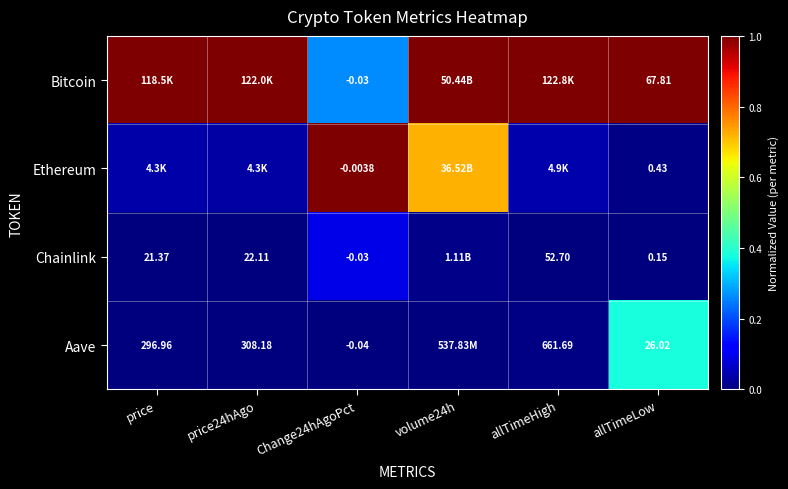

At volume24h, list the series in order from largest to smallest.

Bitcoin, Ethereum, Chainlink, Aave